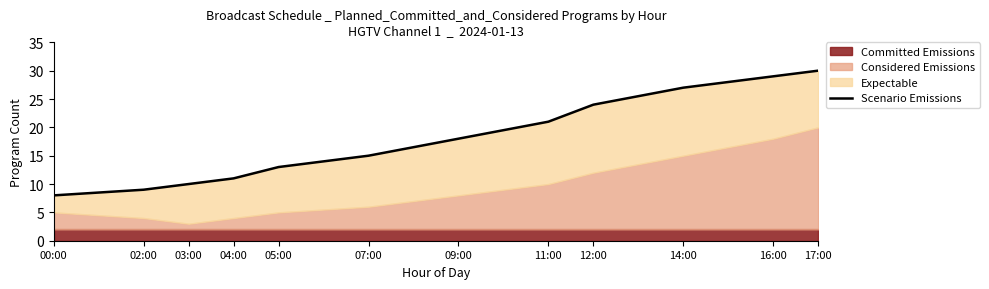

True or false: there are more than 0 points higher than both neighbors.

False